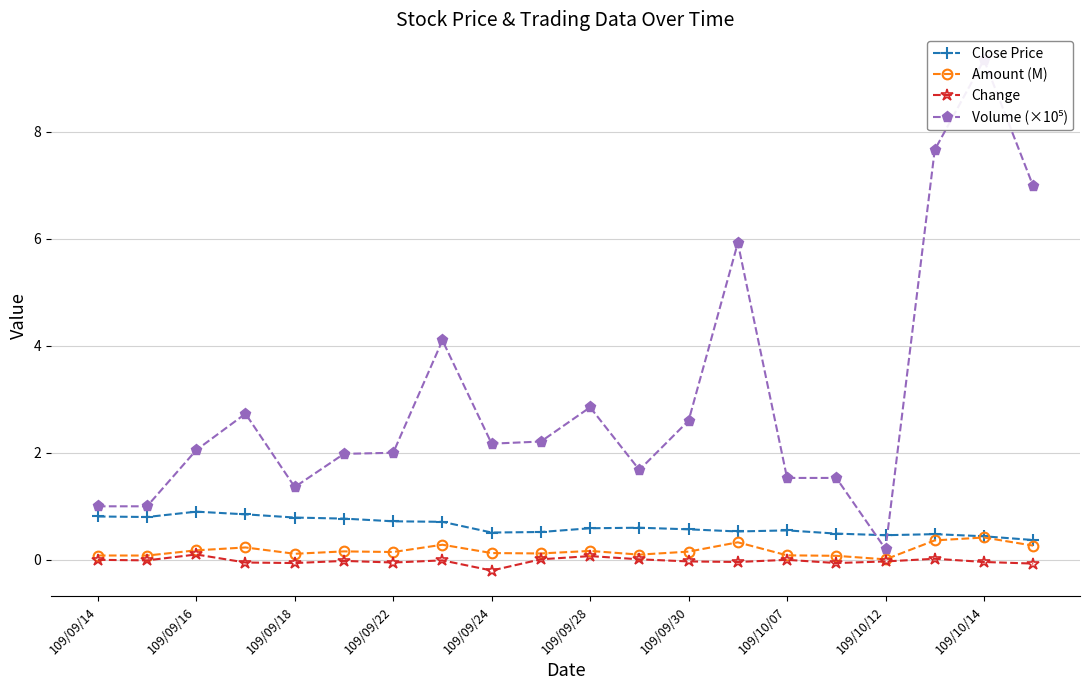

At which label is Close Price closest to 0?

19